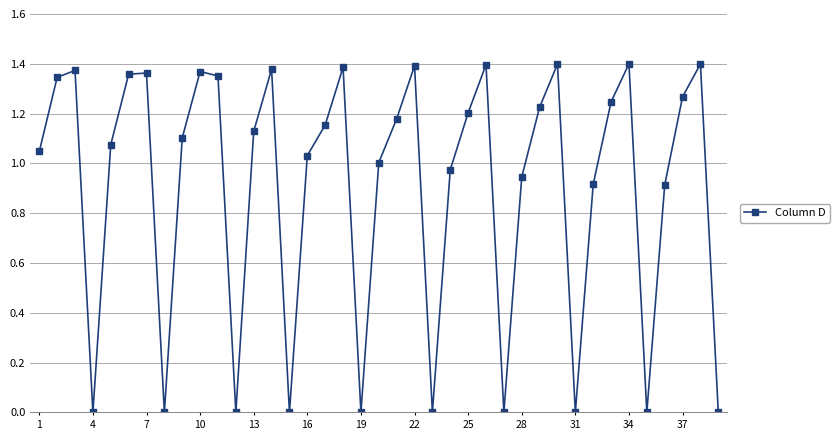

What is the sum of all values?

35.3